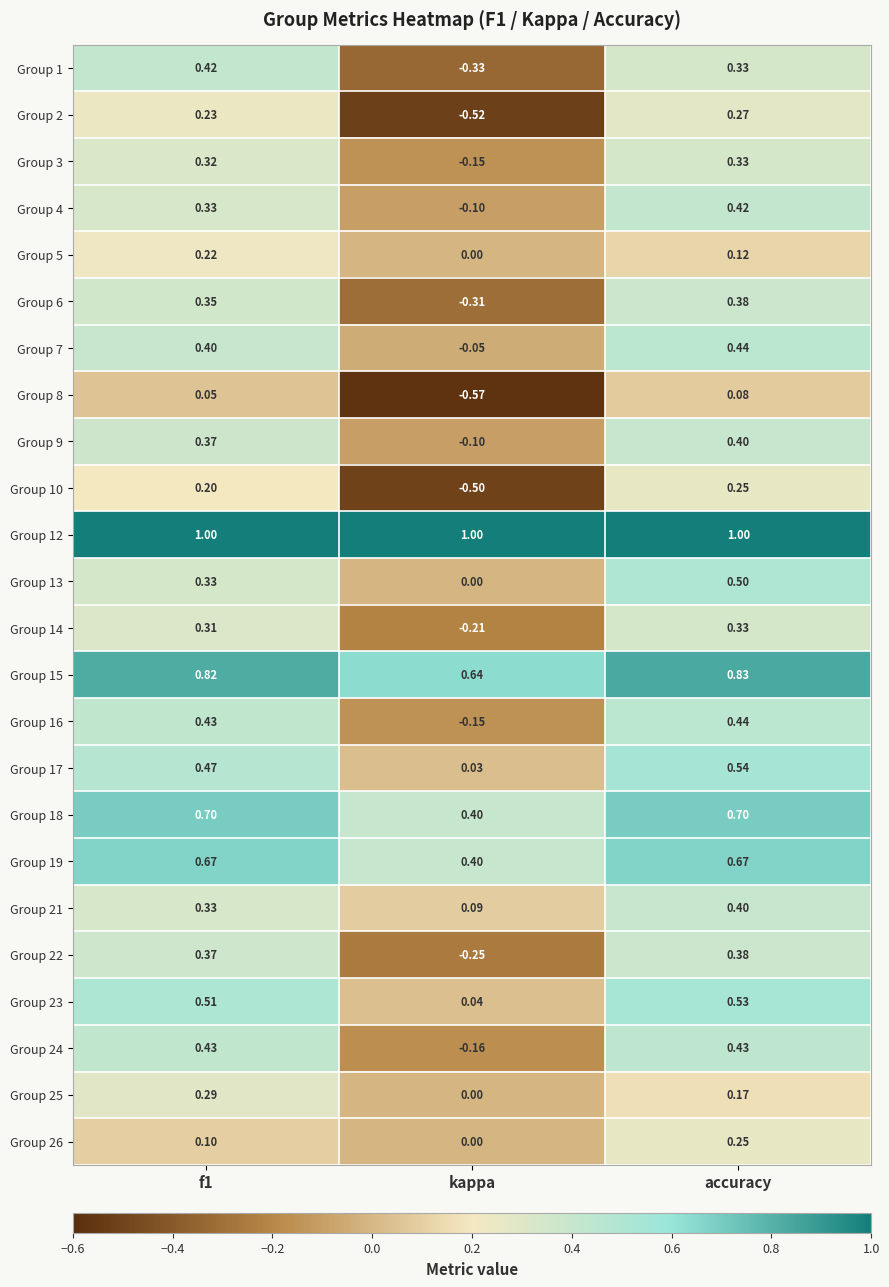

Which category has the lowest value across all series?

kappa